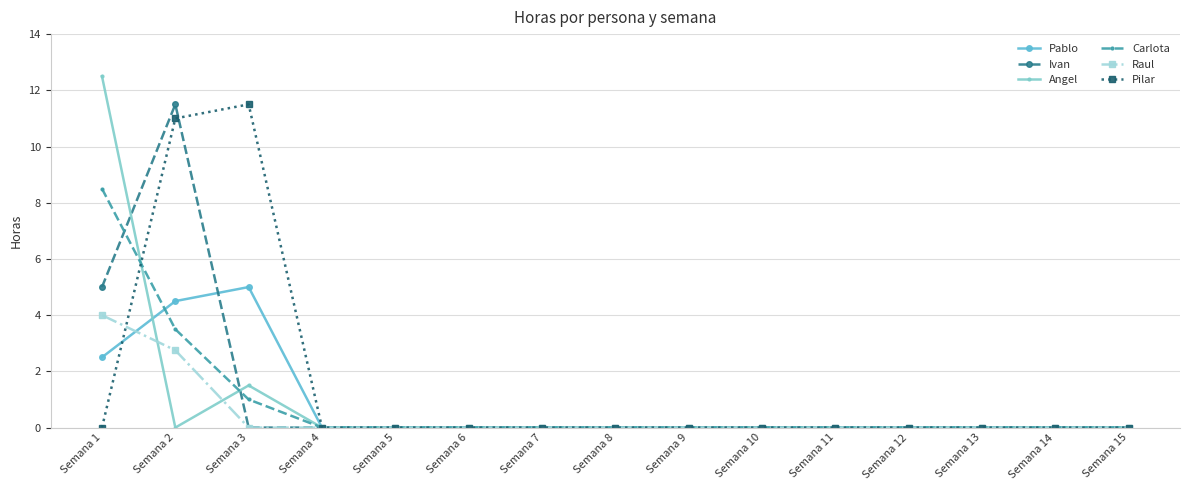

What is the average value of the Pilar series?

1.5